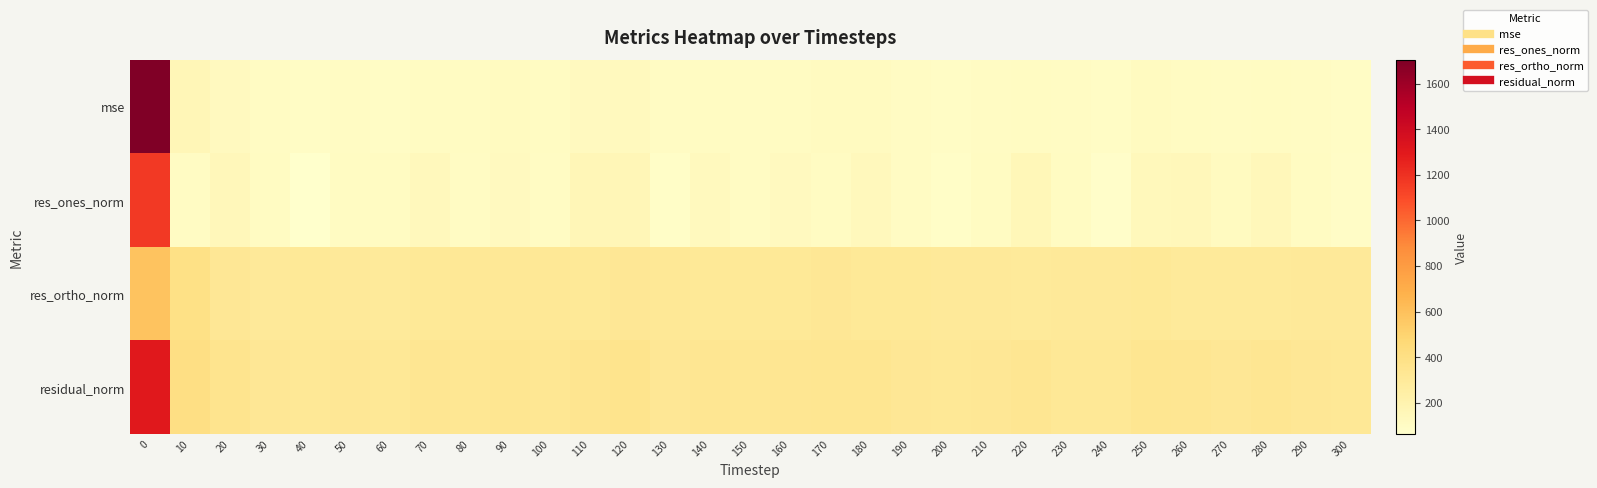

What is the spread (max minus min) of values at 160?

222.0